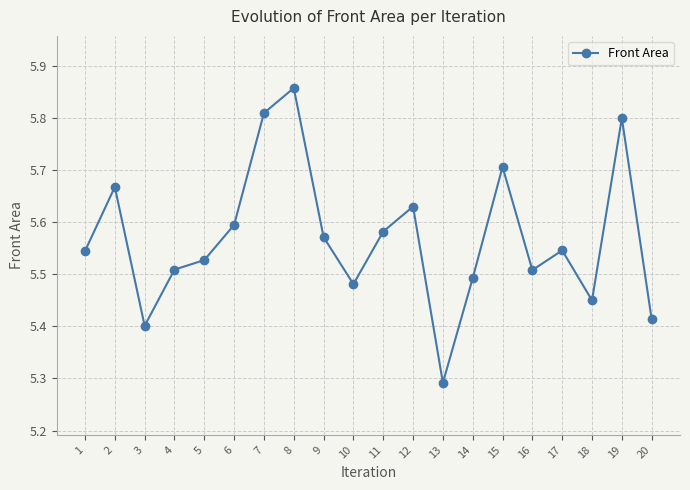

Where is the data nearest to the value 5?

13